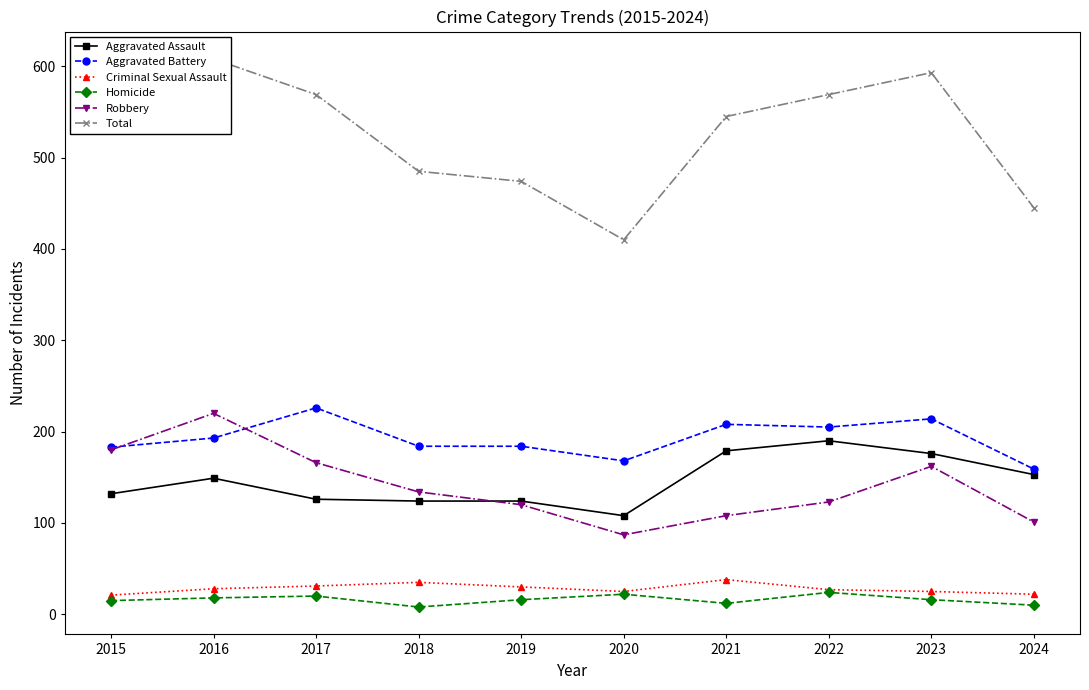

At which category does the chart reach its minimum across all series?

2018